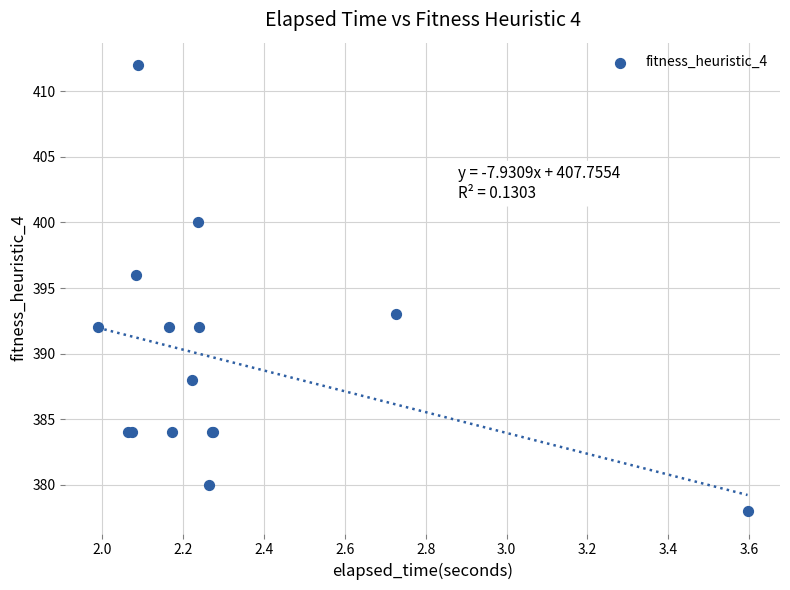

What Y value in the scatter plot is closest to 395?

396